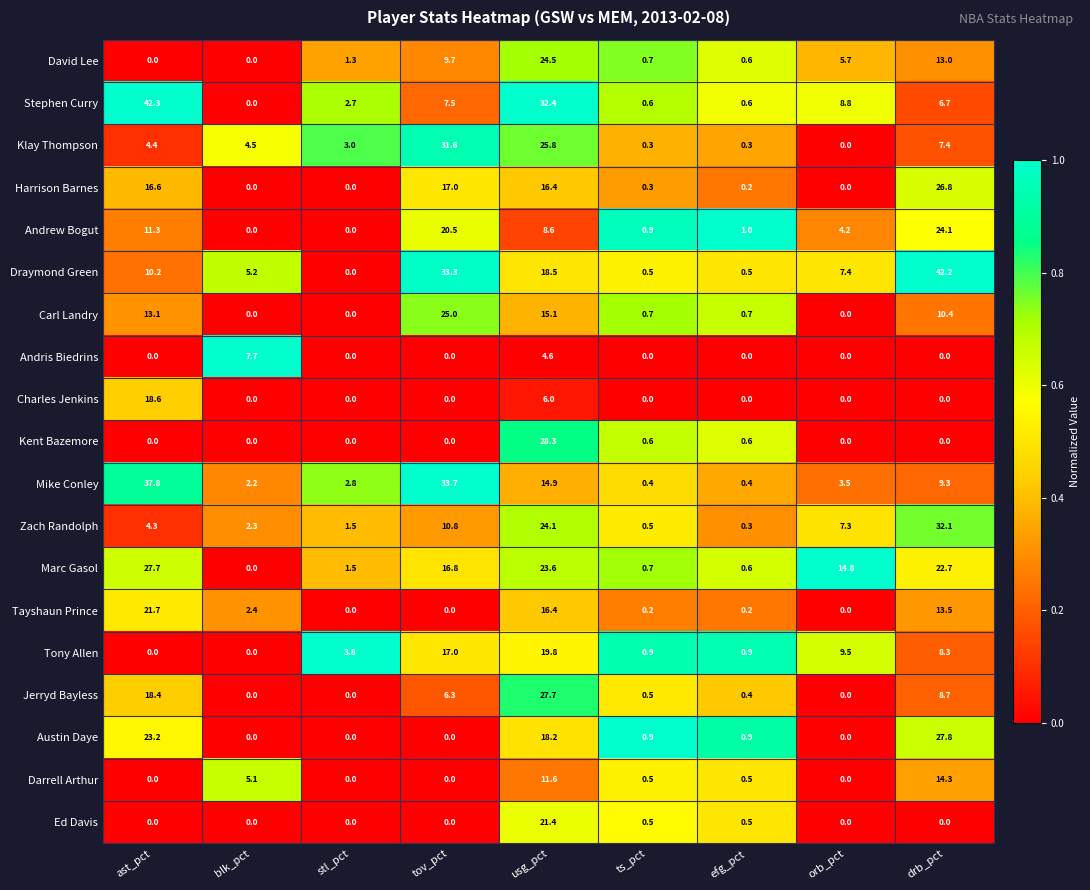

What is the average value of the Carl Landry series?

7.2